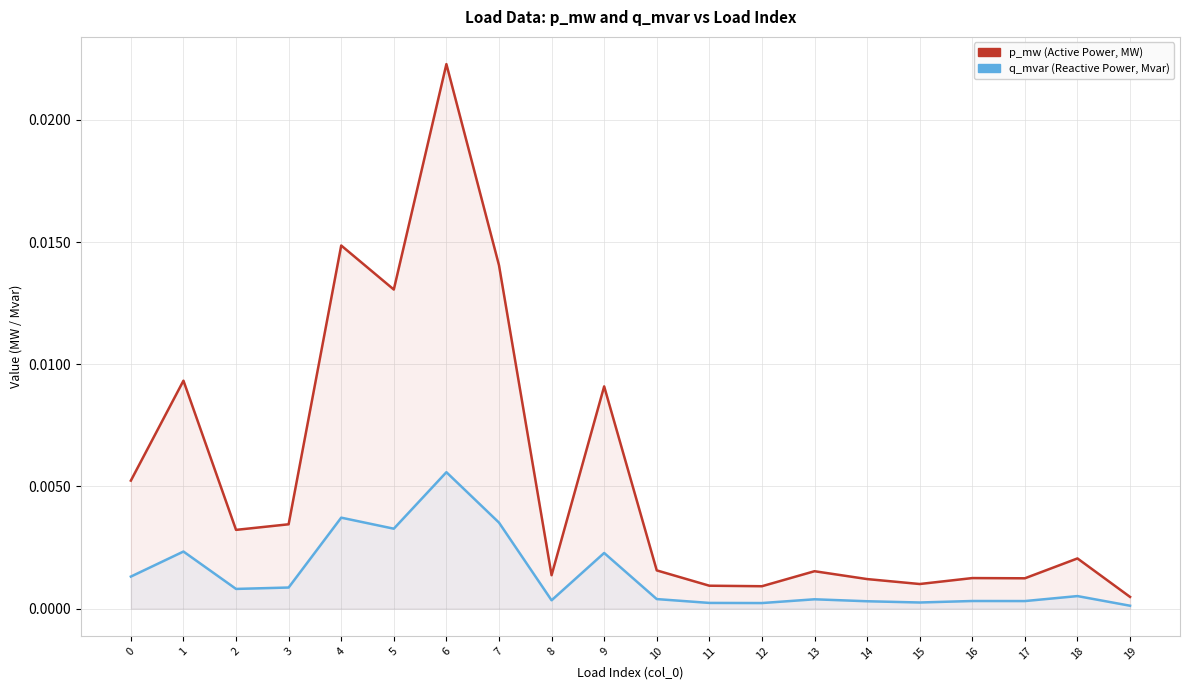

How many interior local peaks does the p_mw series have?

7